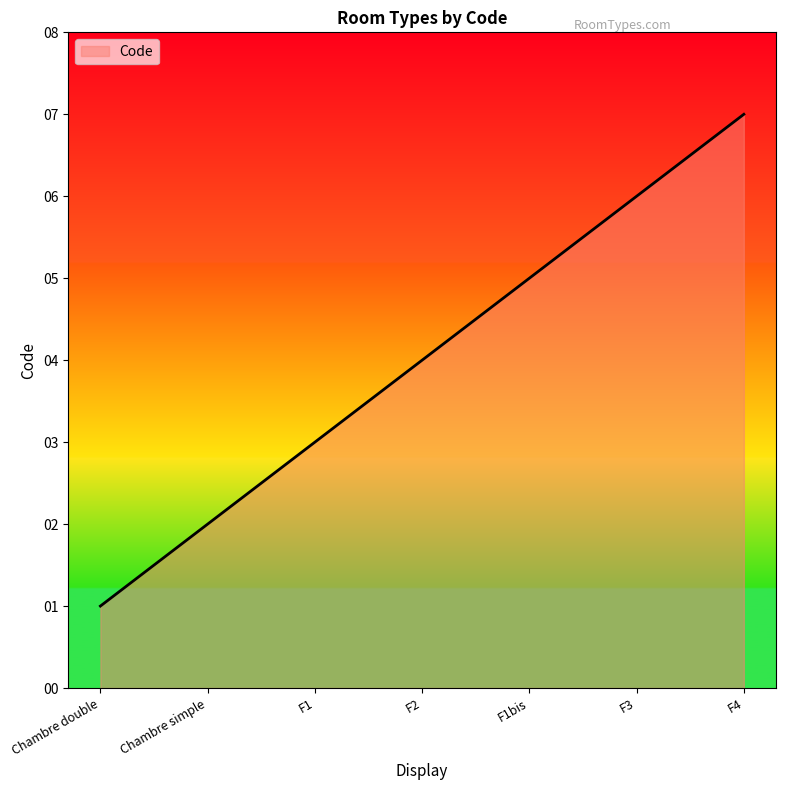

True or false: there are more than 1 points higher than both neighbors.

False